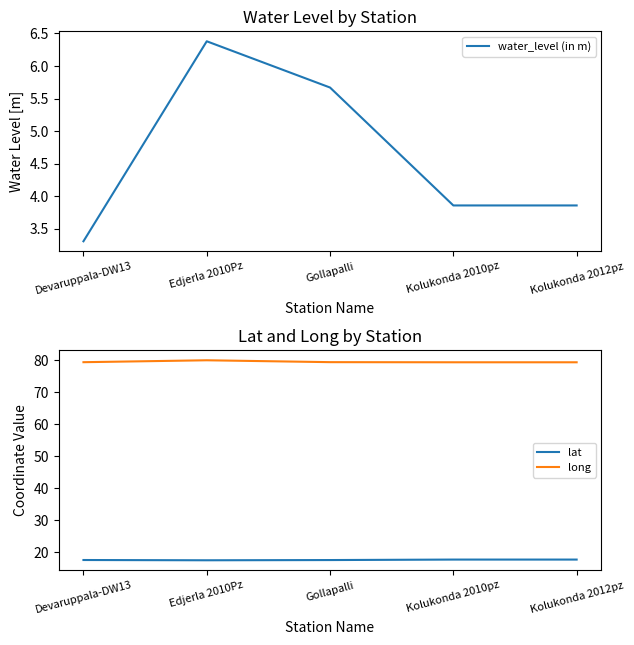

How many water_level (in m) values are between 3 and 5?

3